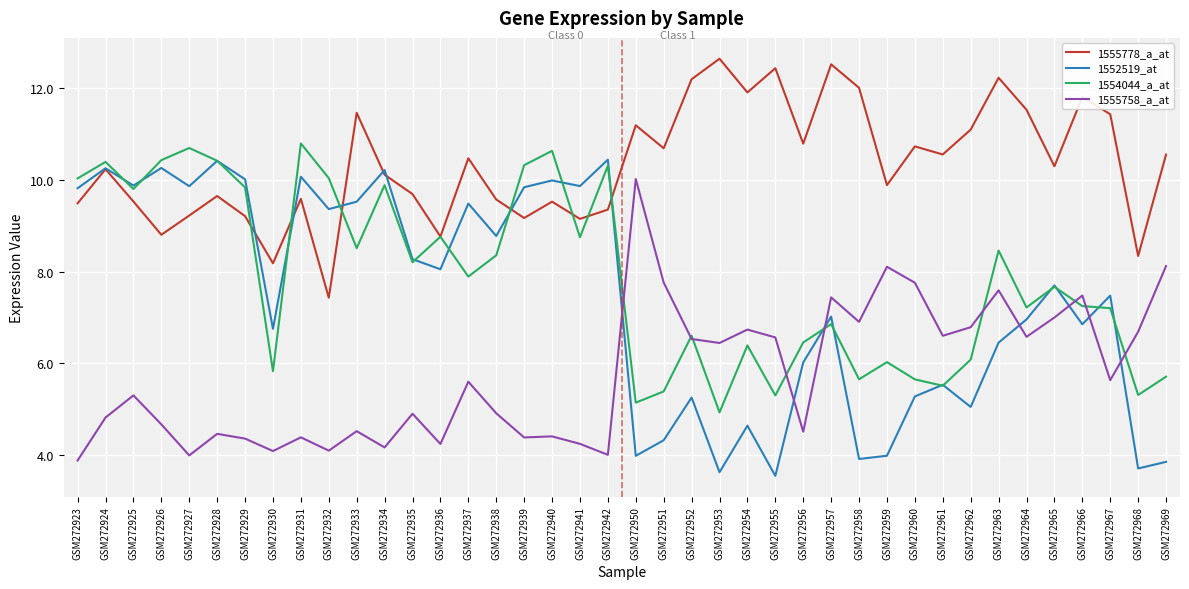

Read the 1552519_at value at GSM272936.

8.1